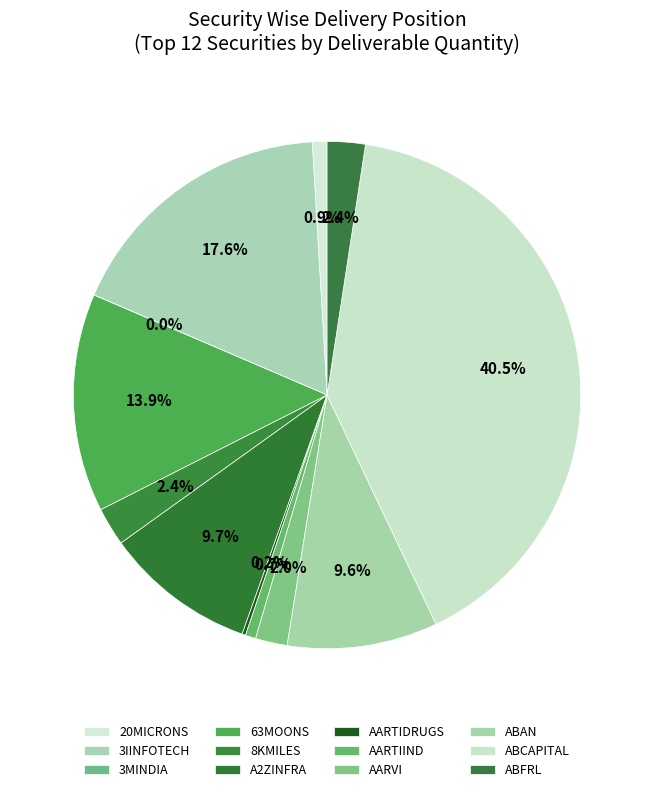

True or false: A2ZINFRA accounts for 17% of the total.

False